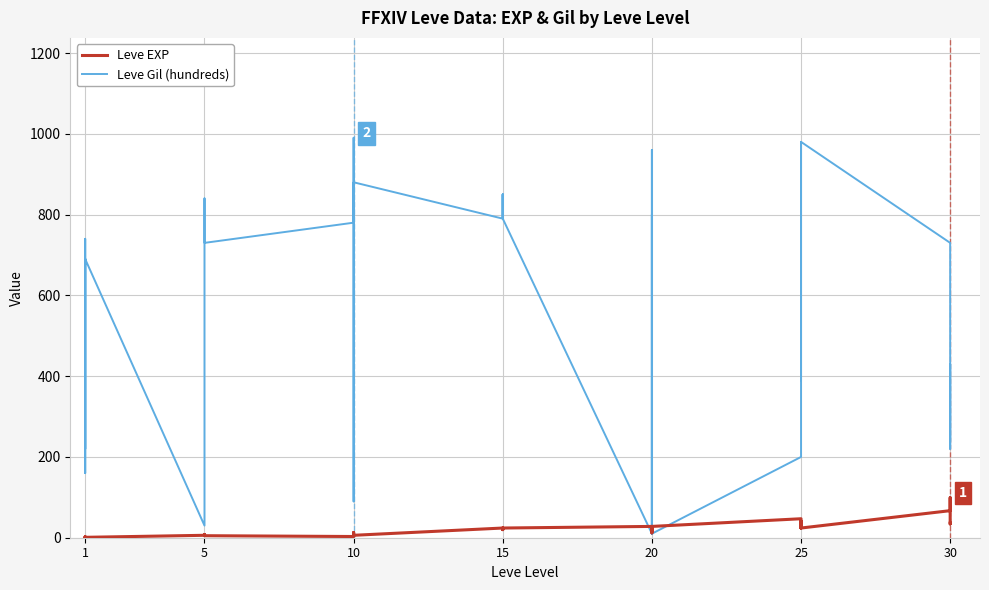

What are all the series names shown in the legend?

Leve EXP, Leve Gil (hundreds)